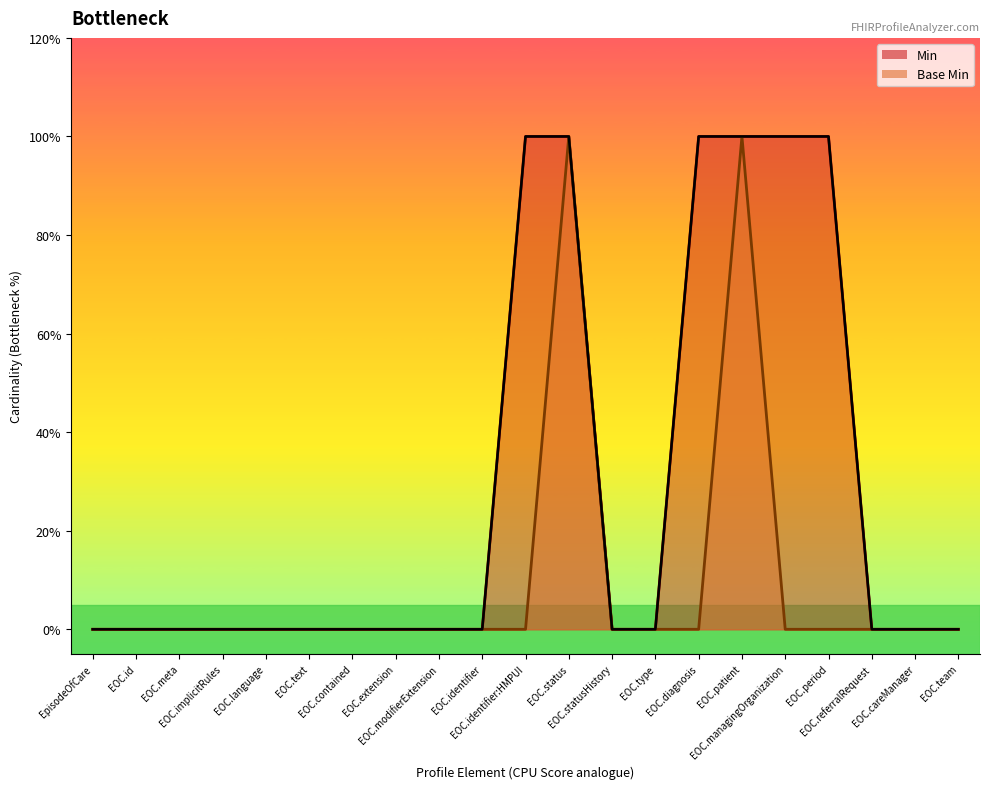

True or false: the data shows 0 at 0.

False